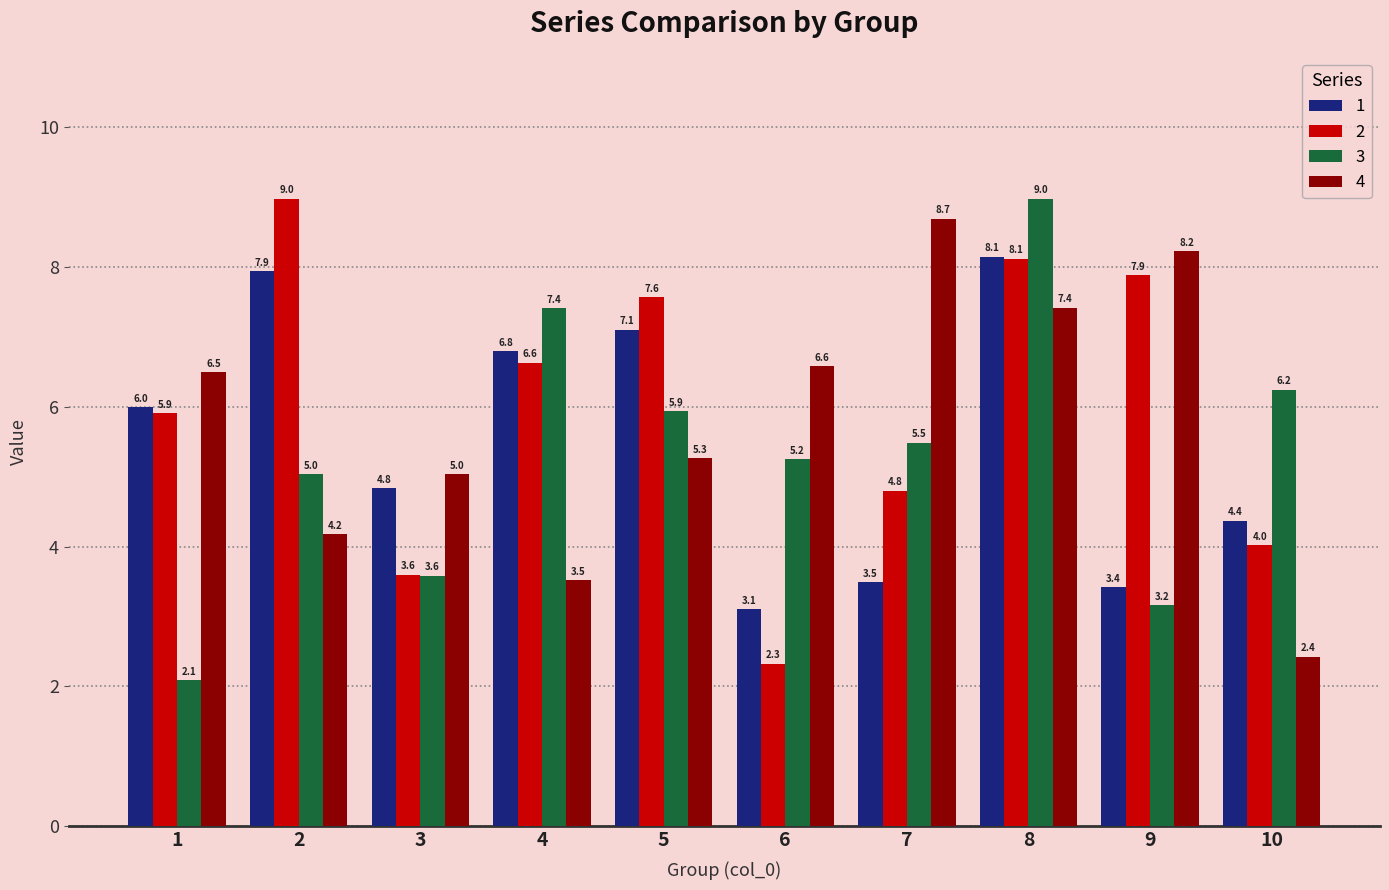

What is the value of the 1 bar at the 6th from the left?

3.1